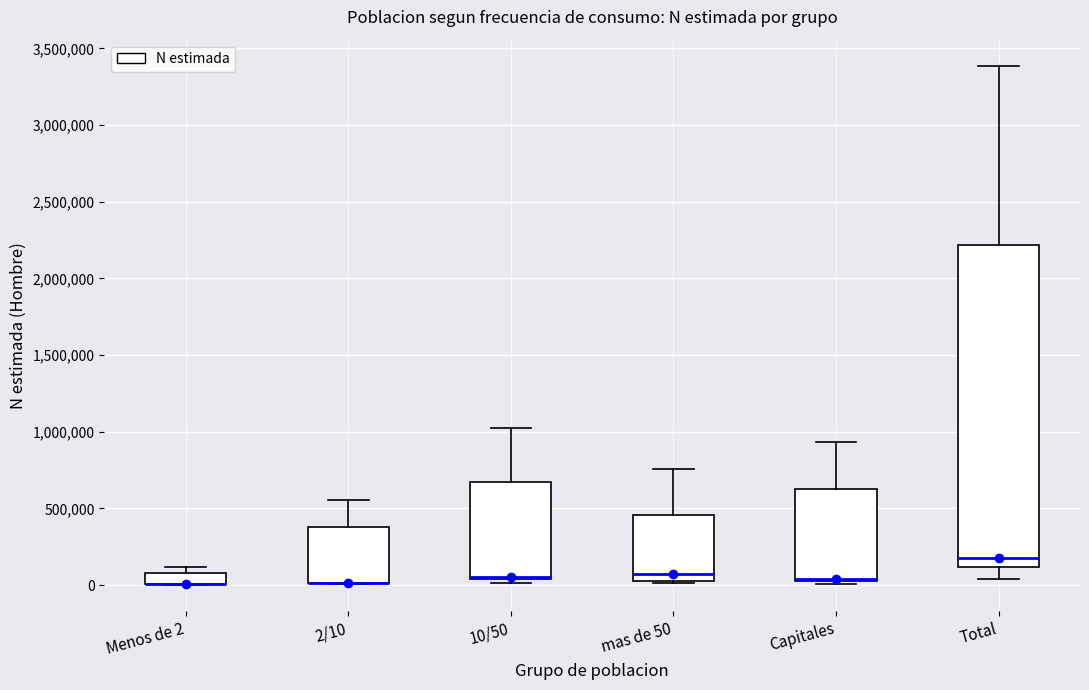

Where does the upper whisker of the box for 2/10 end on the y-axis? The values are not printed on the chart, so give them approximately, as read against the axis.

550000